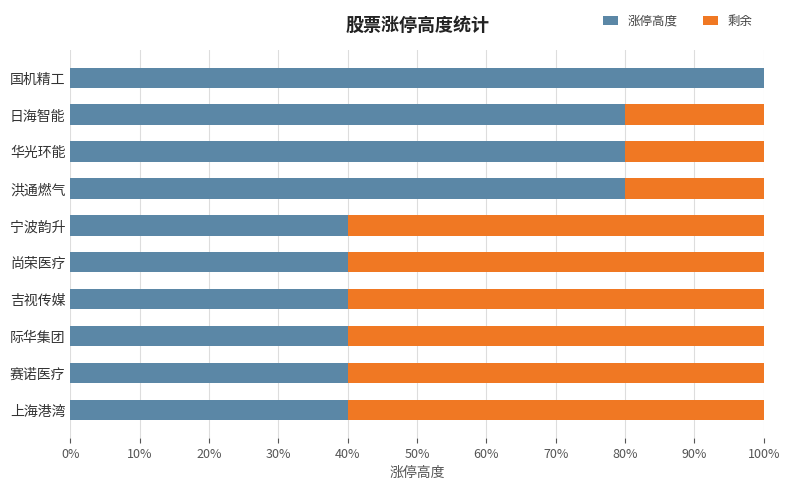

At how many categories does at least one series exceed 0?

10